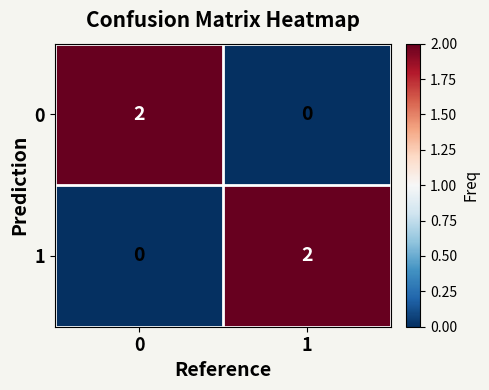

At 1, list the series in order from smallest to largest.

0, 1